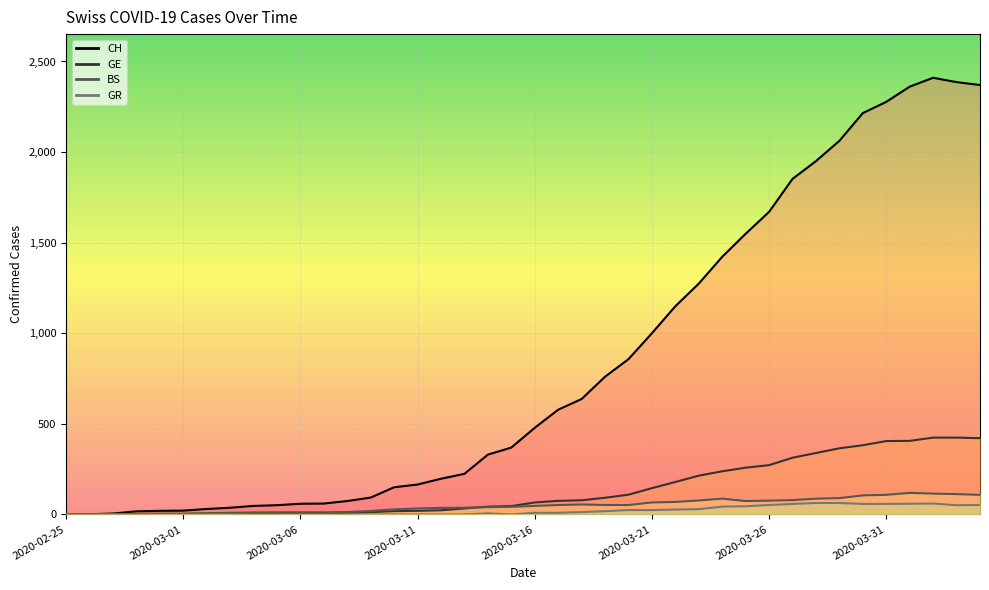

Which series has the largest total across all categories?

CH